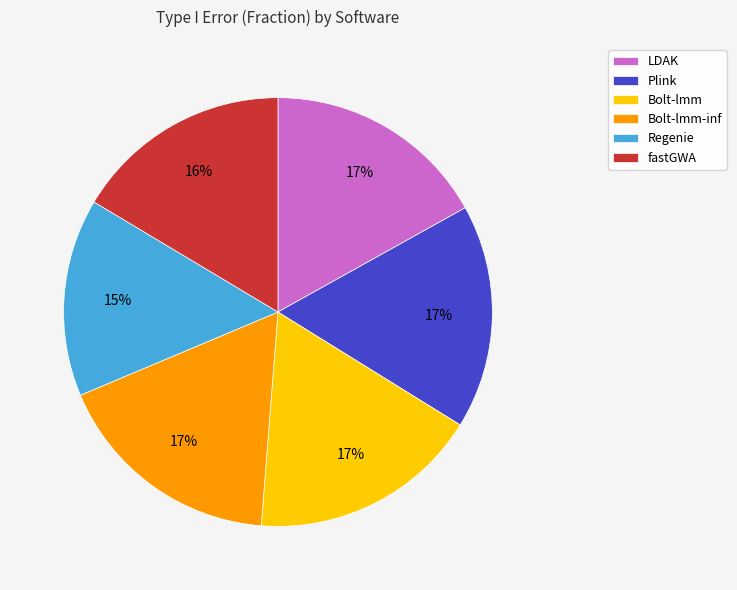

Is there any slice that represents more than half of the pie?

No